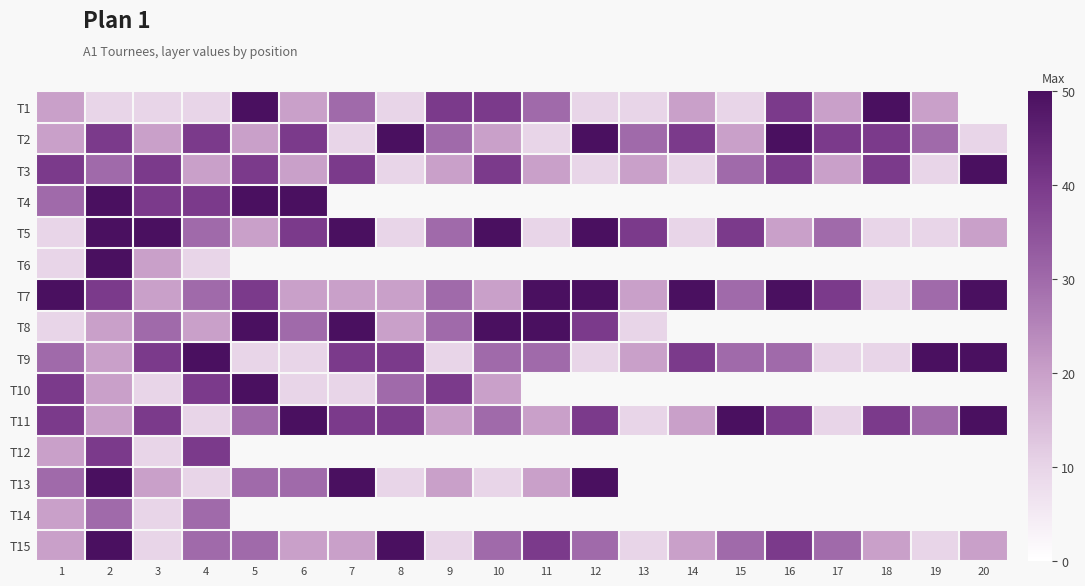

True or false: T9 has a value of 14.1 at 17.

False